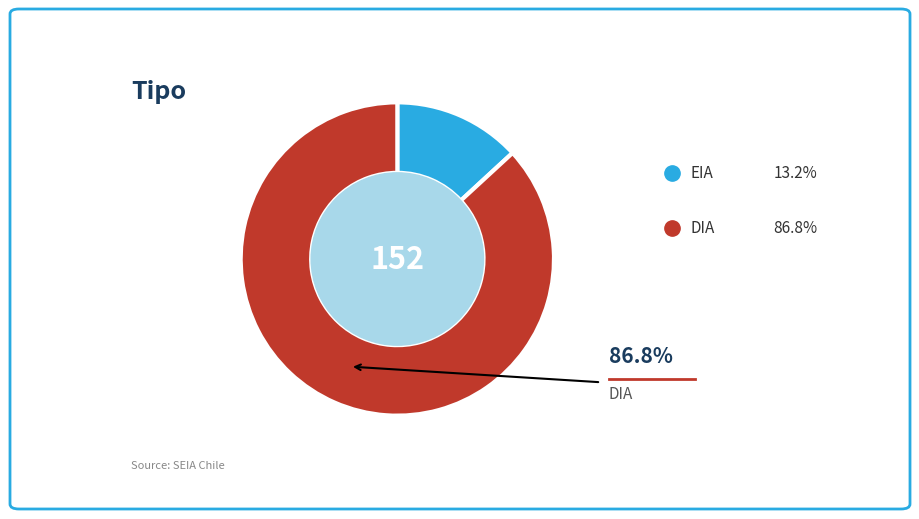

Does any single category account for the majority?

Yes